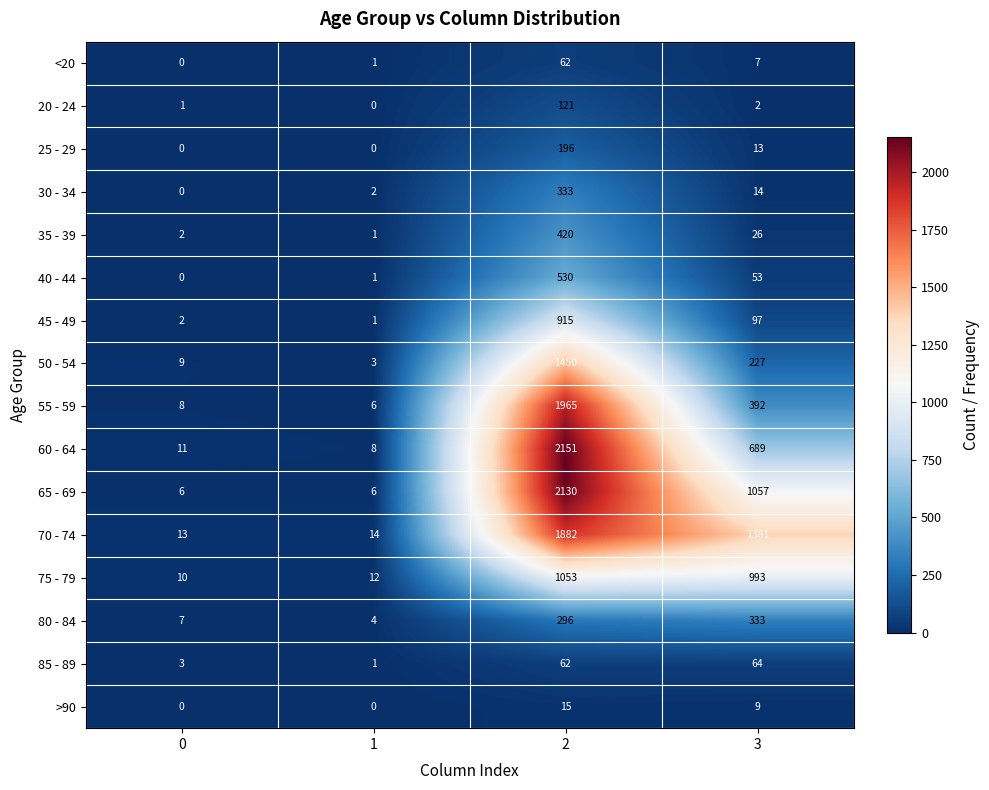

What is the spread (max minus min) of values at 3?

1379